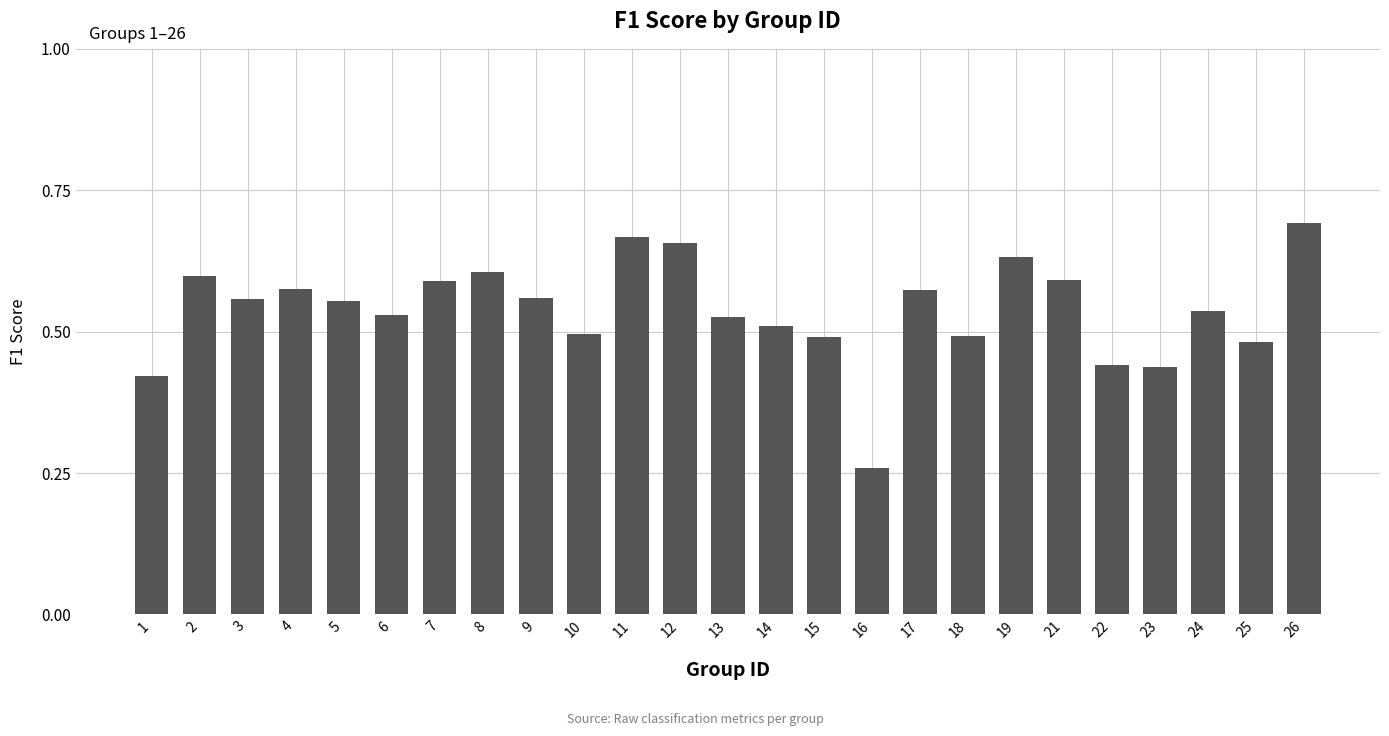

Does the chart contain any negative values?

No